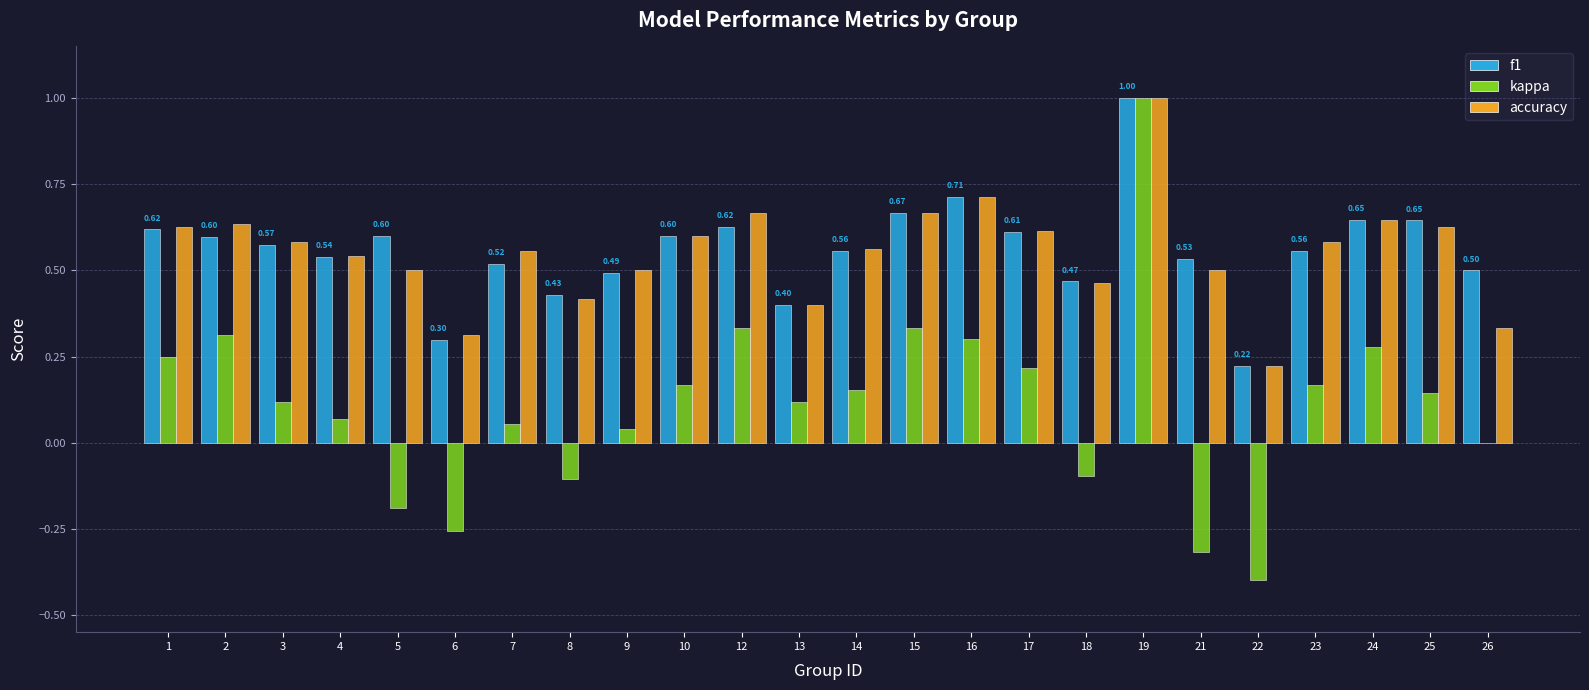

What is the sum of all kappa values?

2.7